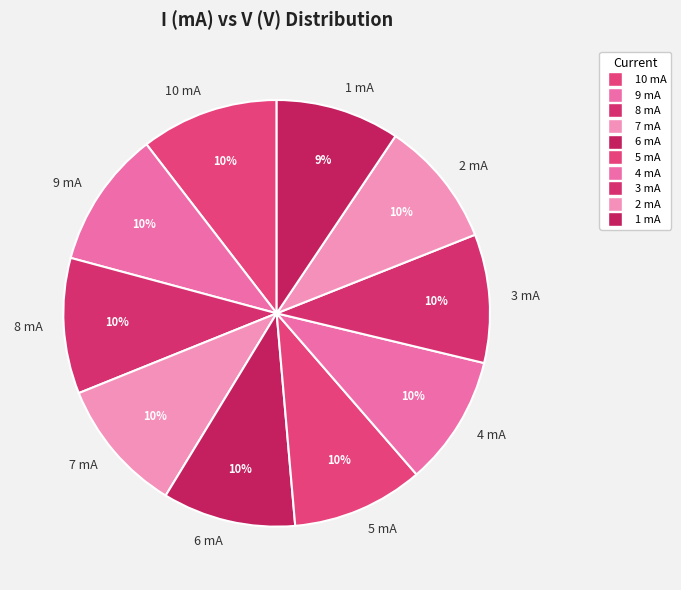

Is there any slice that represents more than half of the pie?

No